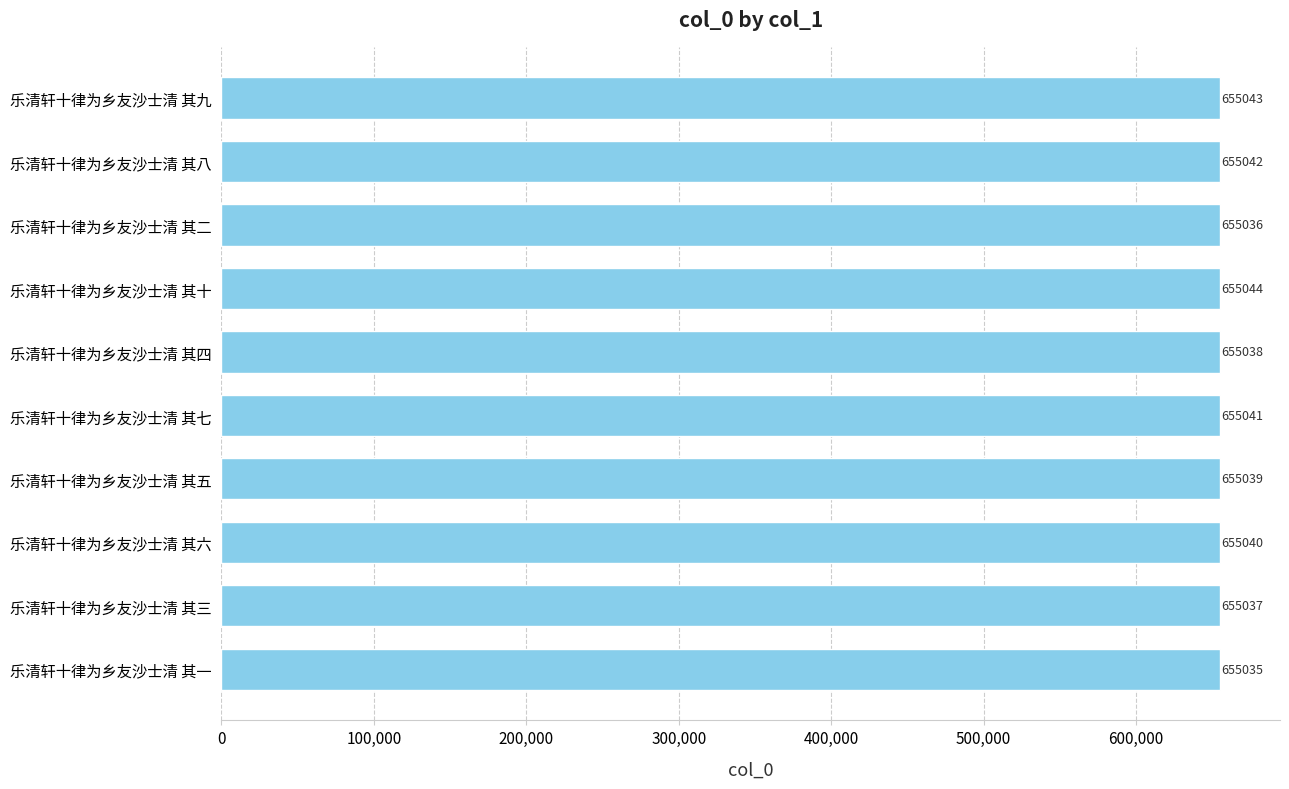

What position from the top is 乐清轩十律为乡友沙士清 其六?

8